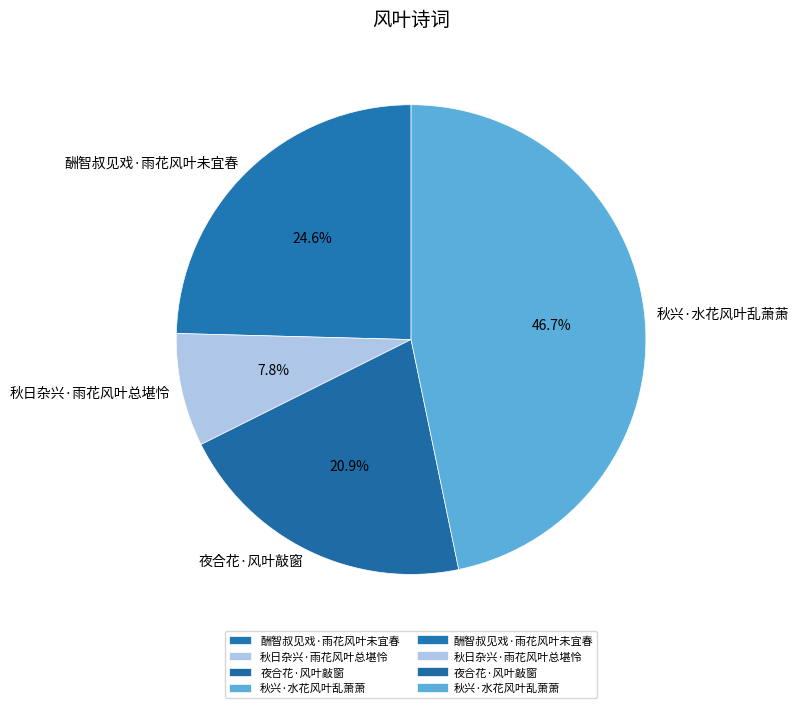

Count the number of slices in the pie.

4